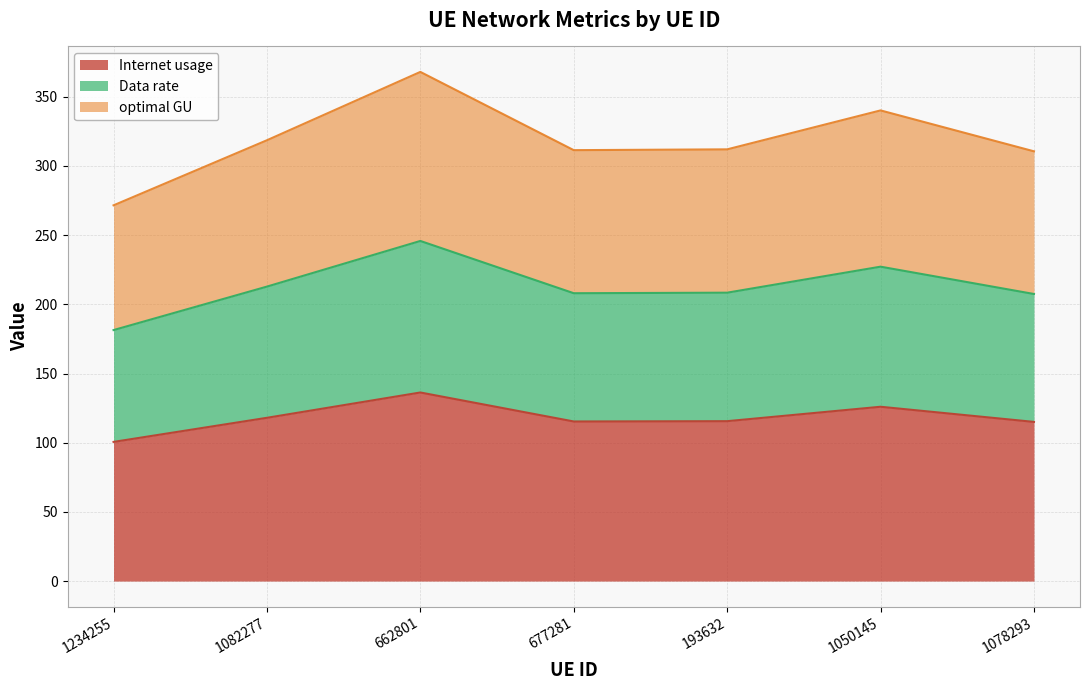

True or false: optimal GU has more than 2 points higher than both neighbors.

False